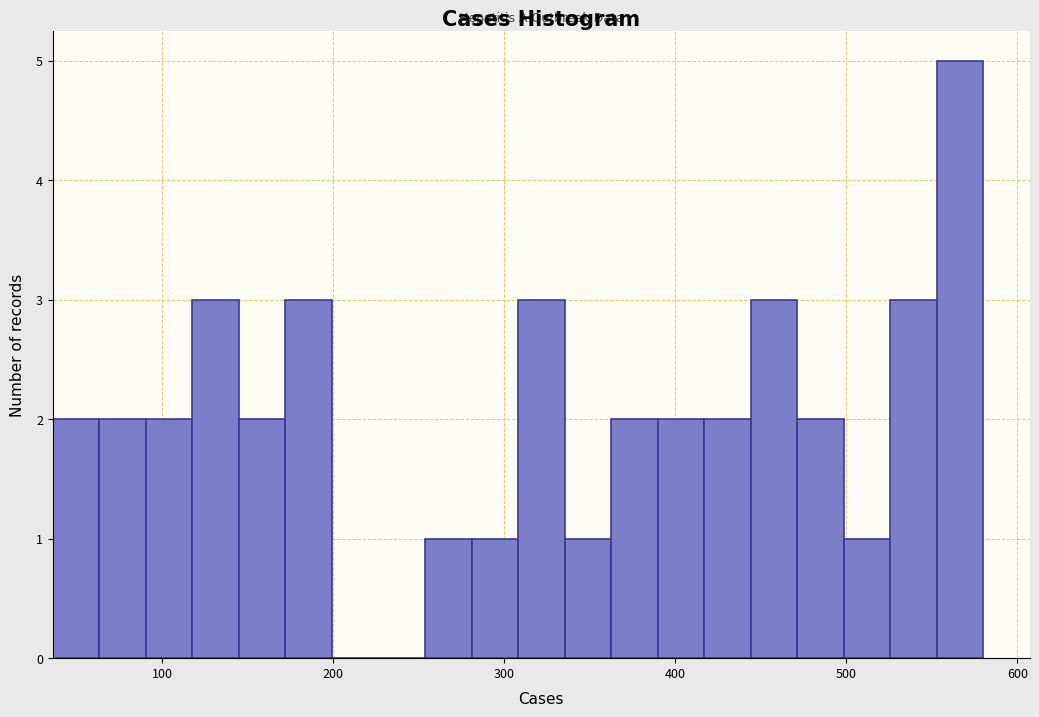

Read against the x-axis, roughly where is the centre of the tallest bar?

570